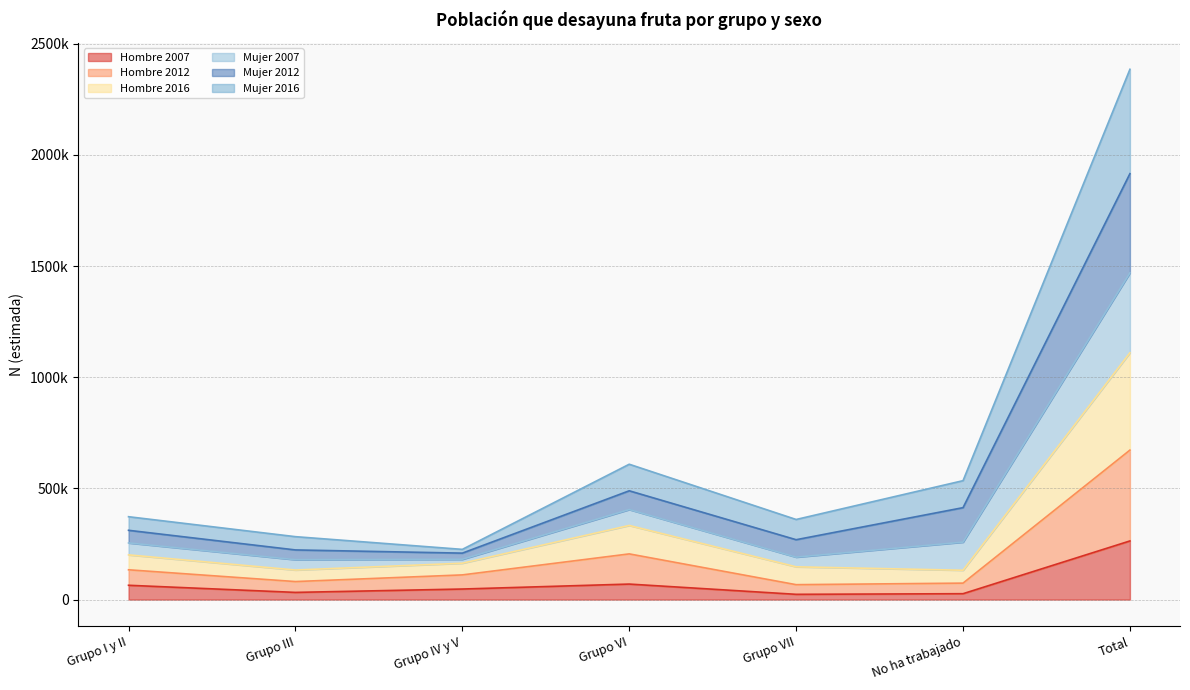

How many values in the Hombre 2012 series are below 110977?

3